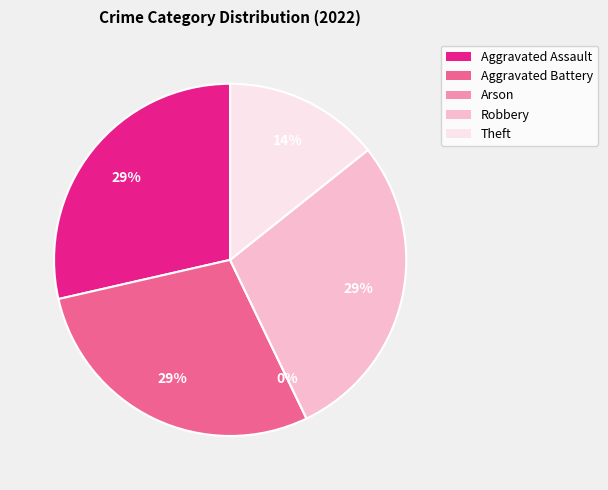

Is Theft the majority of the pie?

No